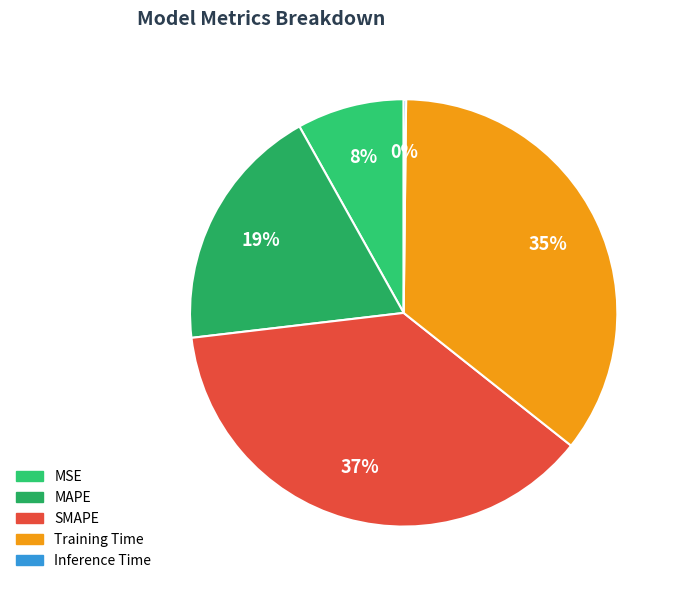

To the nearest percent, what is the combined percentage of Inference Time and SMAPE?

38%